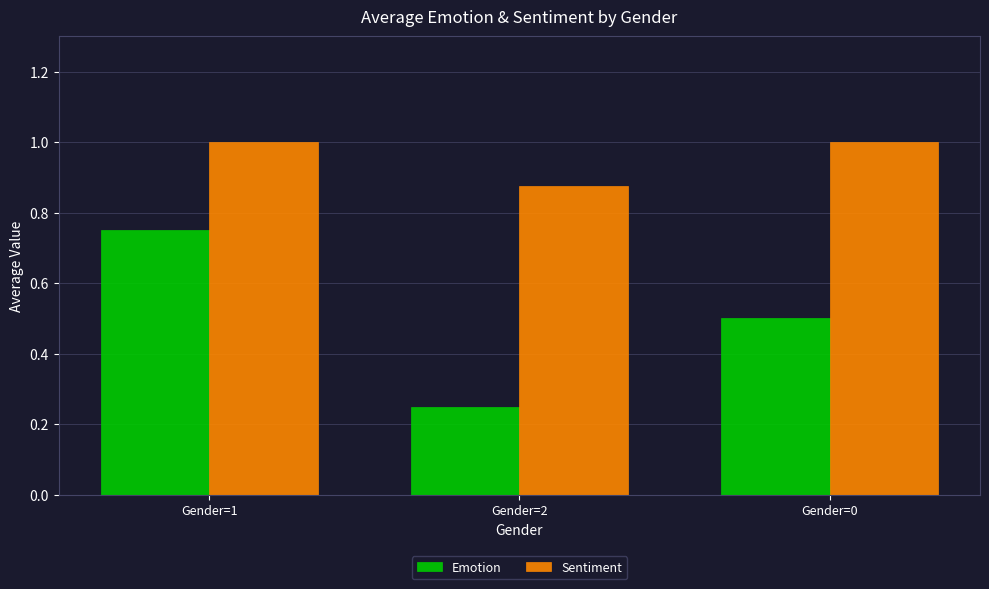

At which label is Emotion closest to 0?

Gender=2